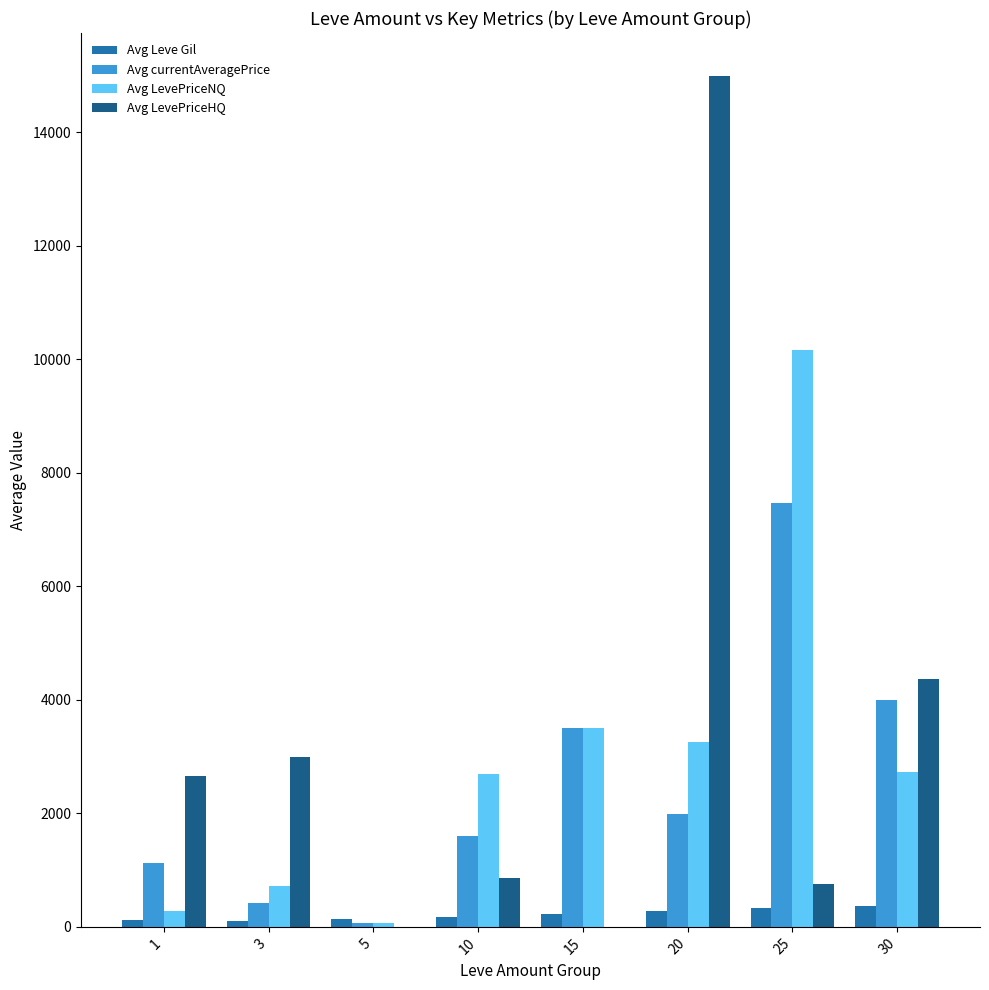

Is the value of Avg Leve Gil at 5 greater than the value of Avg LevePriceNQ at 10?

No